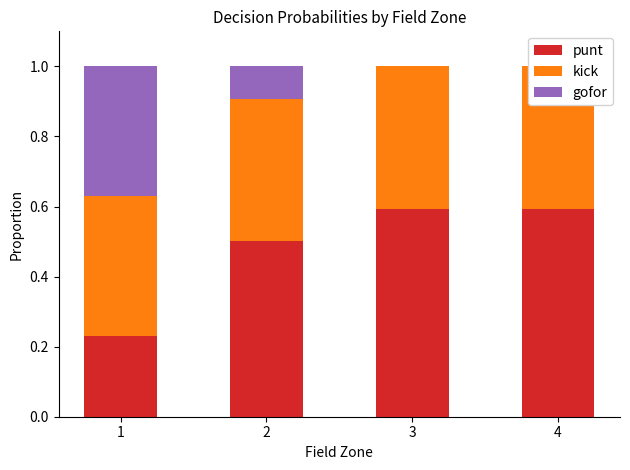

What is the maximum value shown in the chart?

0.6